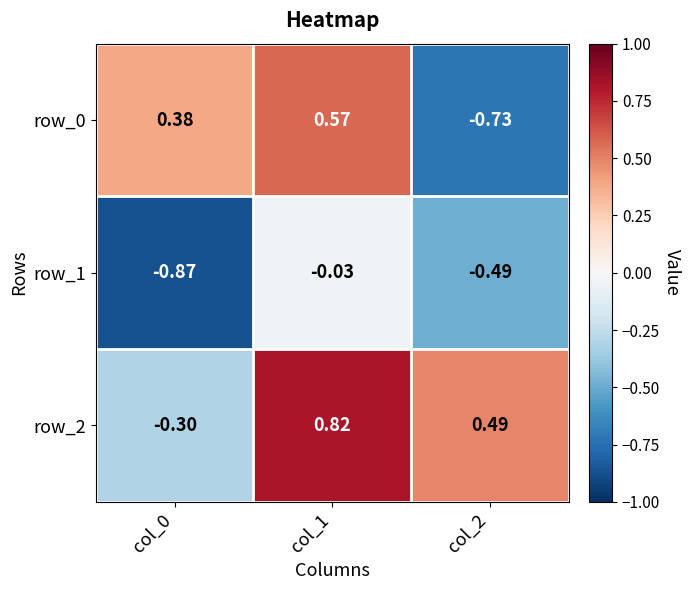

The value of row_1 at col_2 is -0.7. True or false?

False